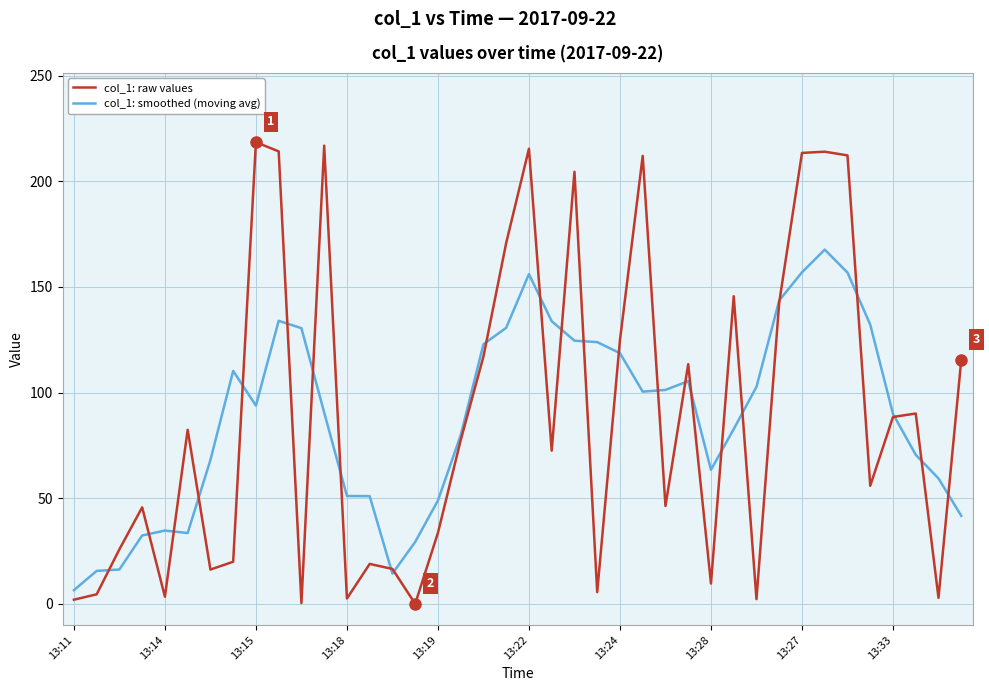

Which series has the widest spread of values?

col_1: raw values